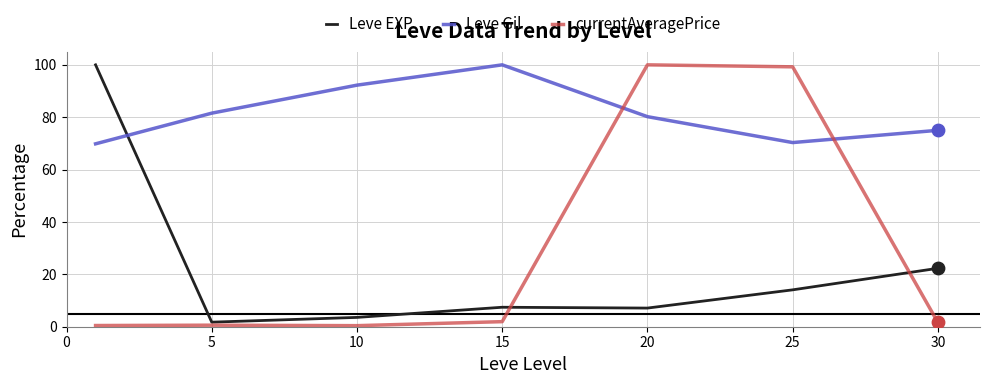

What are all the series names shown in the legend?

Leve EXP, Leve Gil, currentAveragePrice